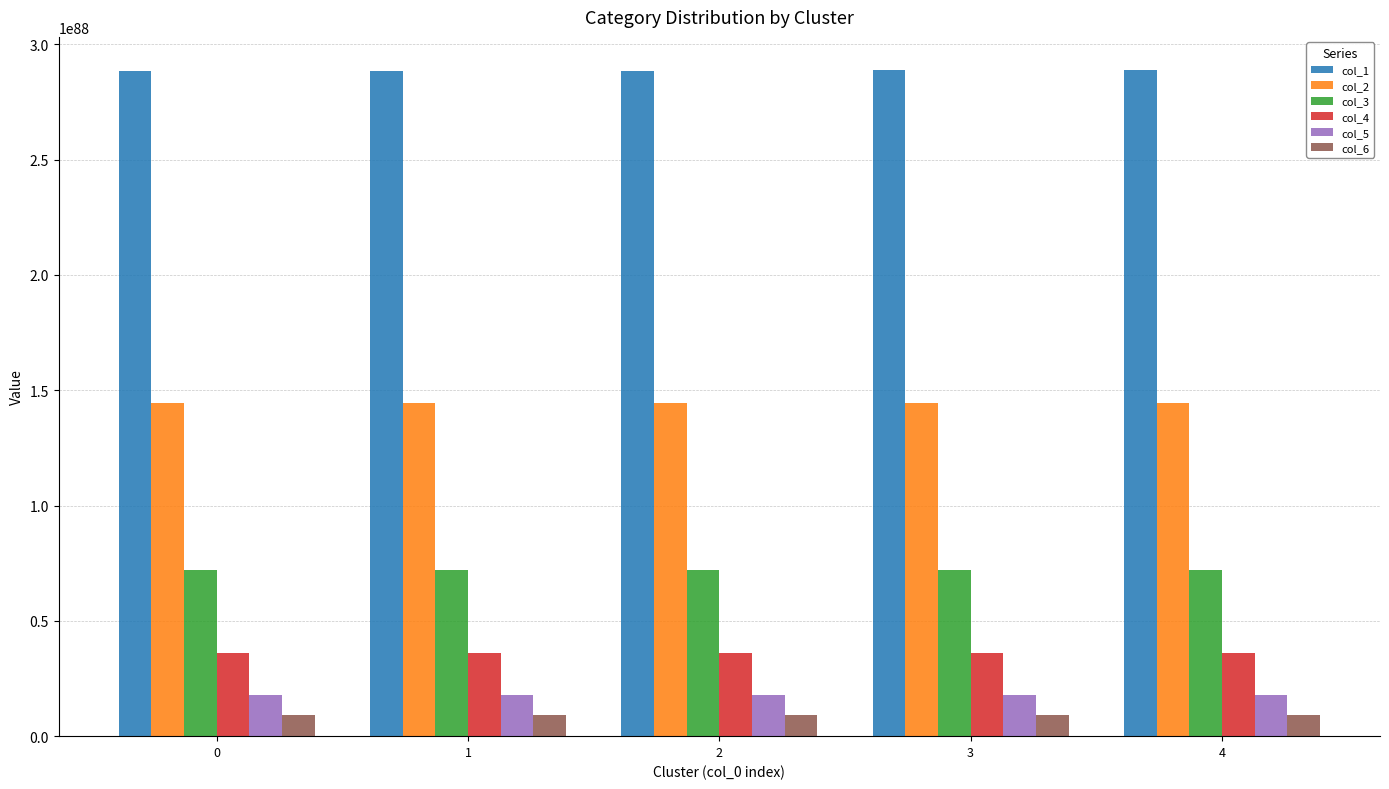

The value of col_5 at 0 is 1803394315802359931601646659138296891590190841291888037947895389183057493221726731894784. True or false?

True